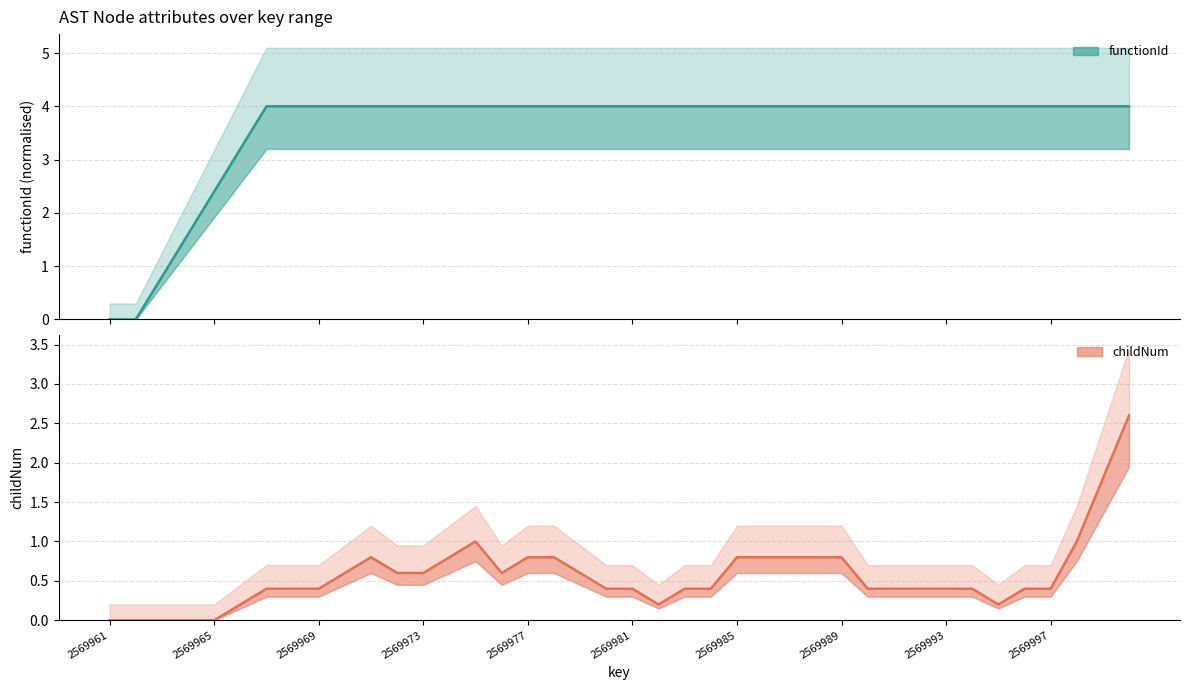

True or false: childNum has a value of -1.5 at 2569961.

False